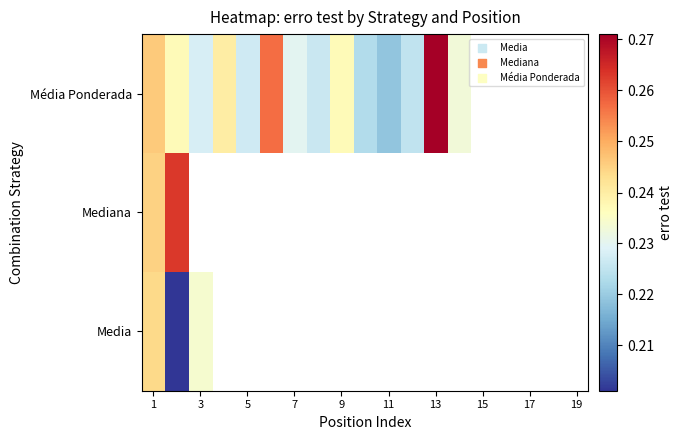

At which category is the sum across all series the highest?

1